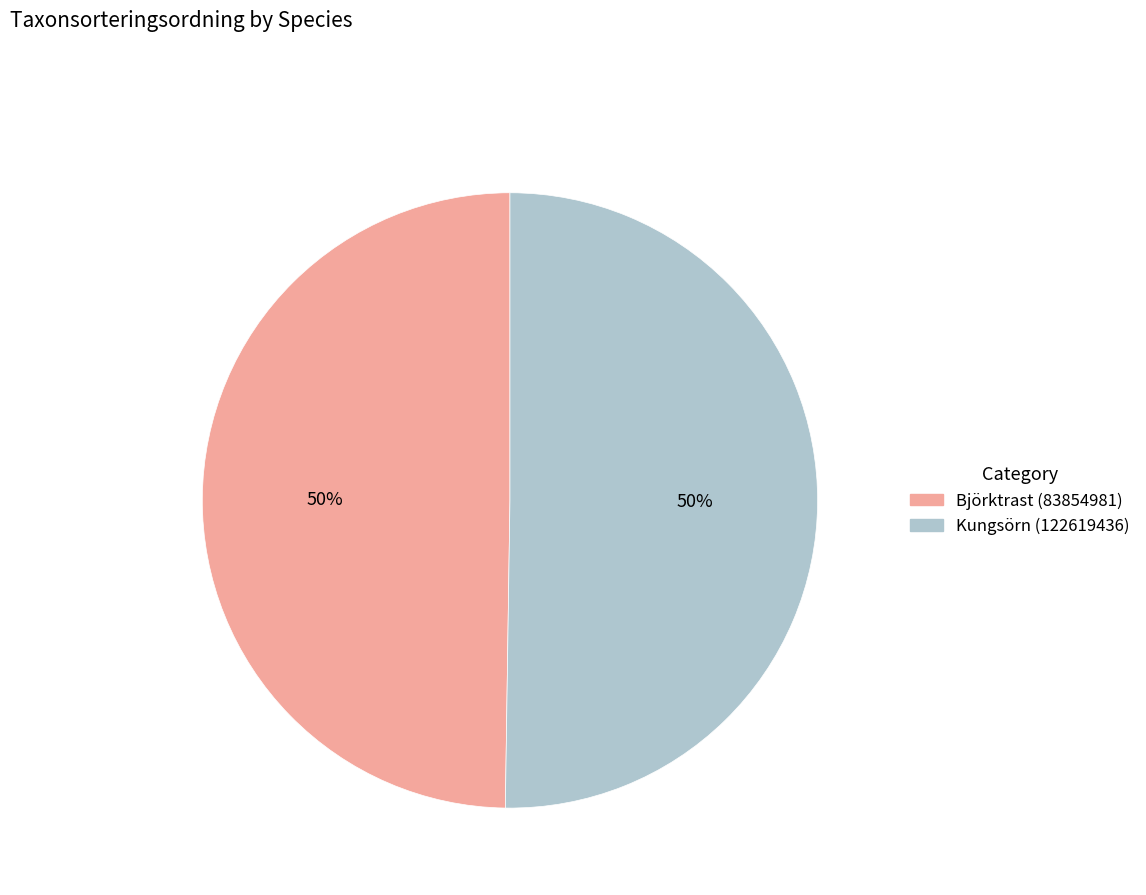

How many slices are in this pie chart?

2